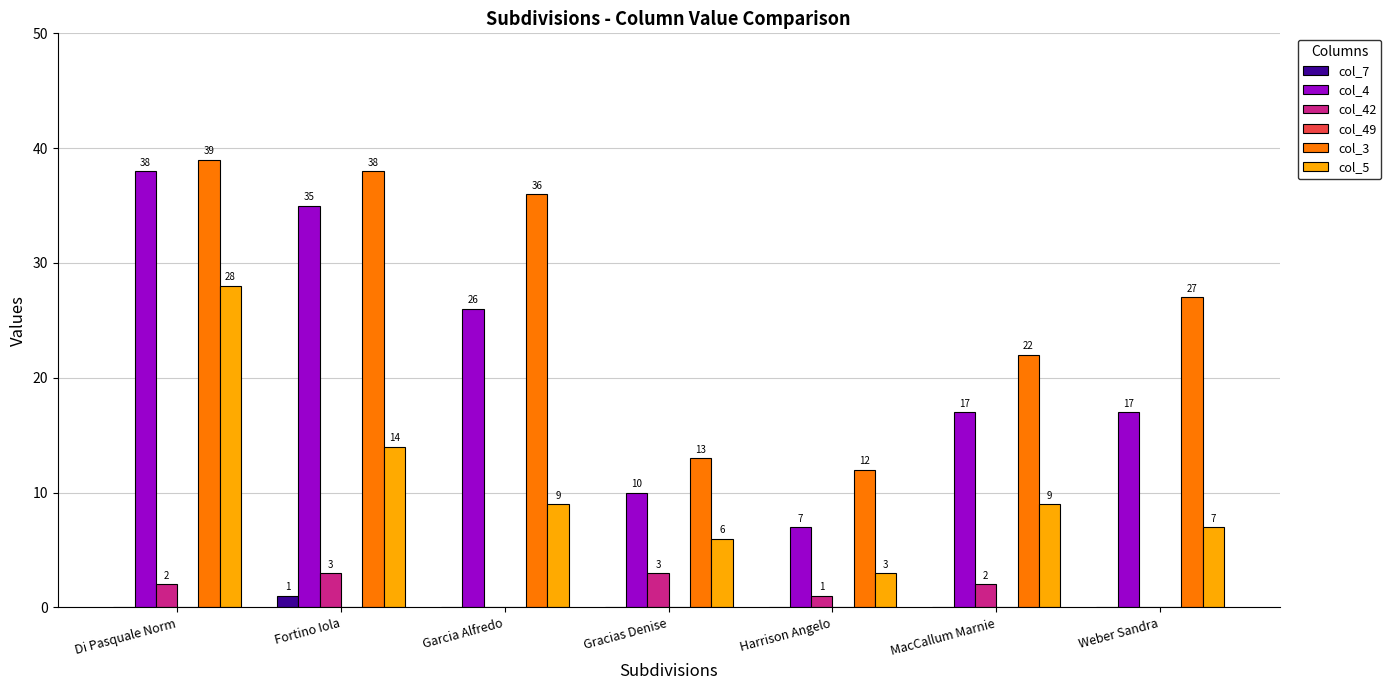

At which category is the sum across all series the highest?

Di Pasquale Norm